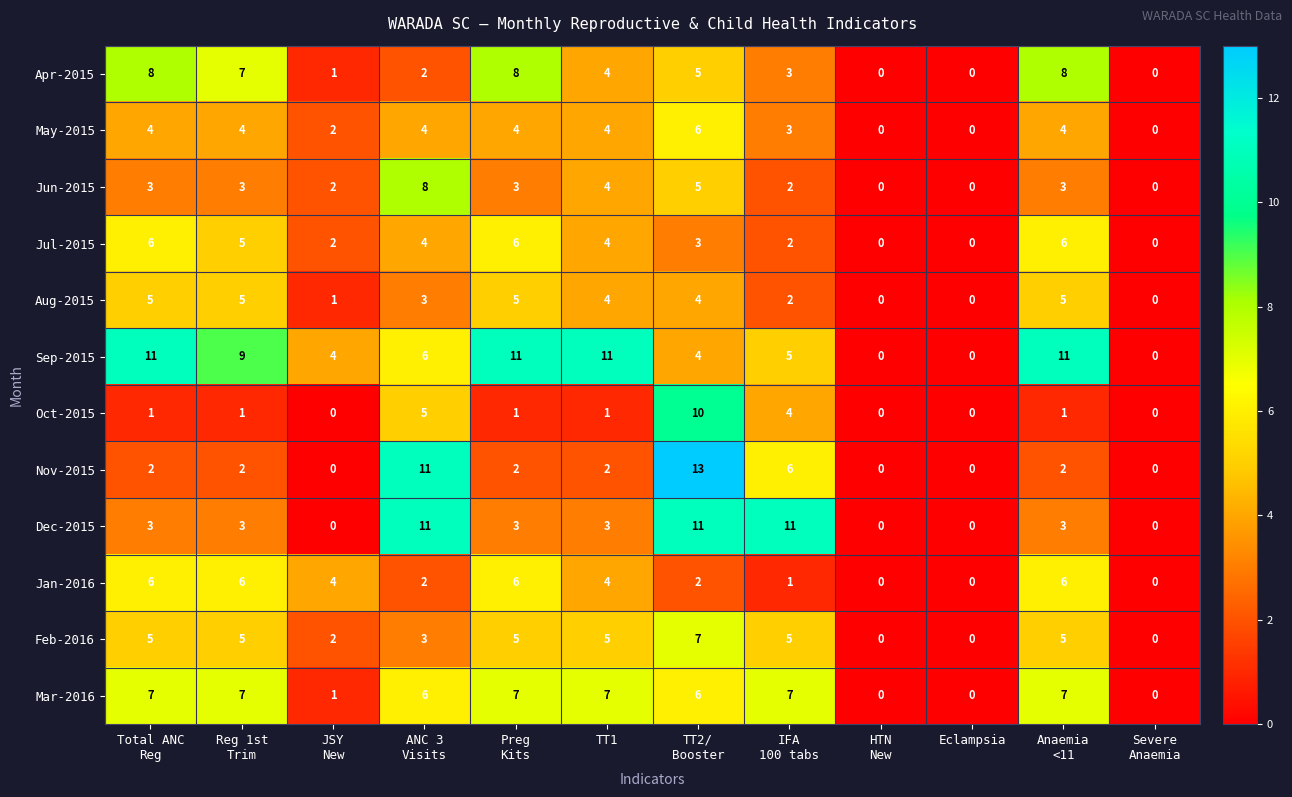

What is the difference between the maximum and minimum values in the May-2015 series?

6